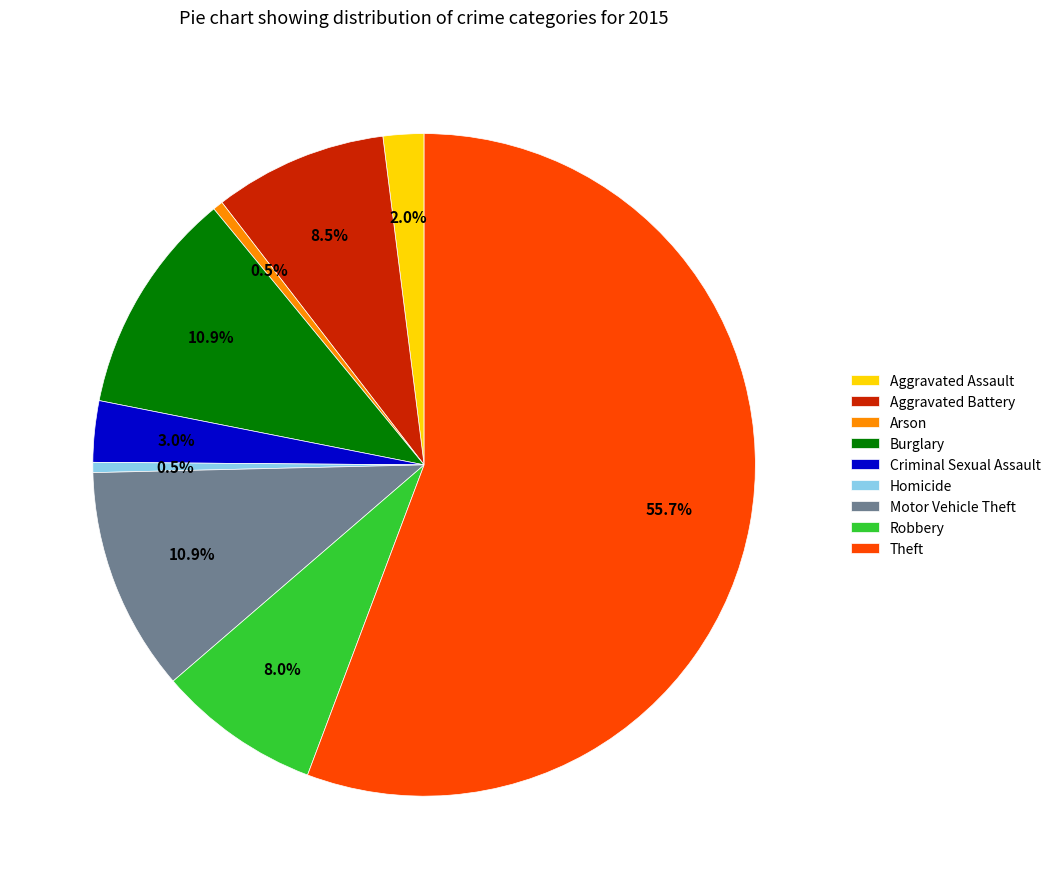

What is the total percentage of Arson and Aggravated Assault?

2.5%